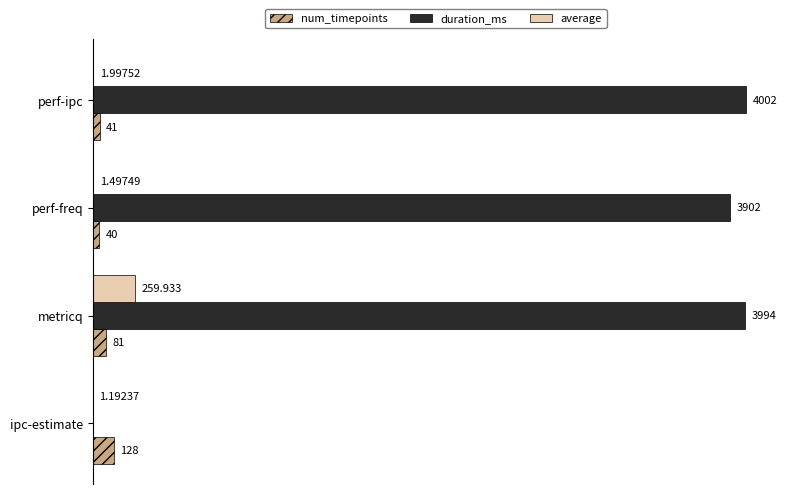

Where is num_timepoints nearest to the value 84?

metricq